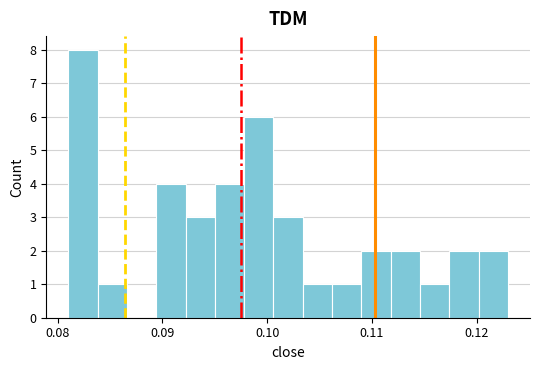

Read against the x-axis, roughly where is the centre of the tallest bar?

0.082